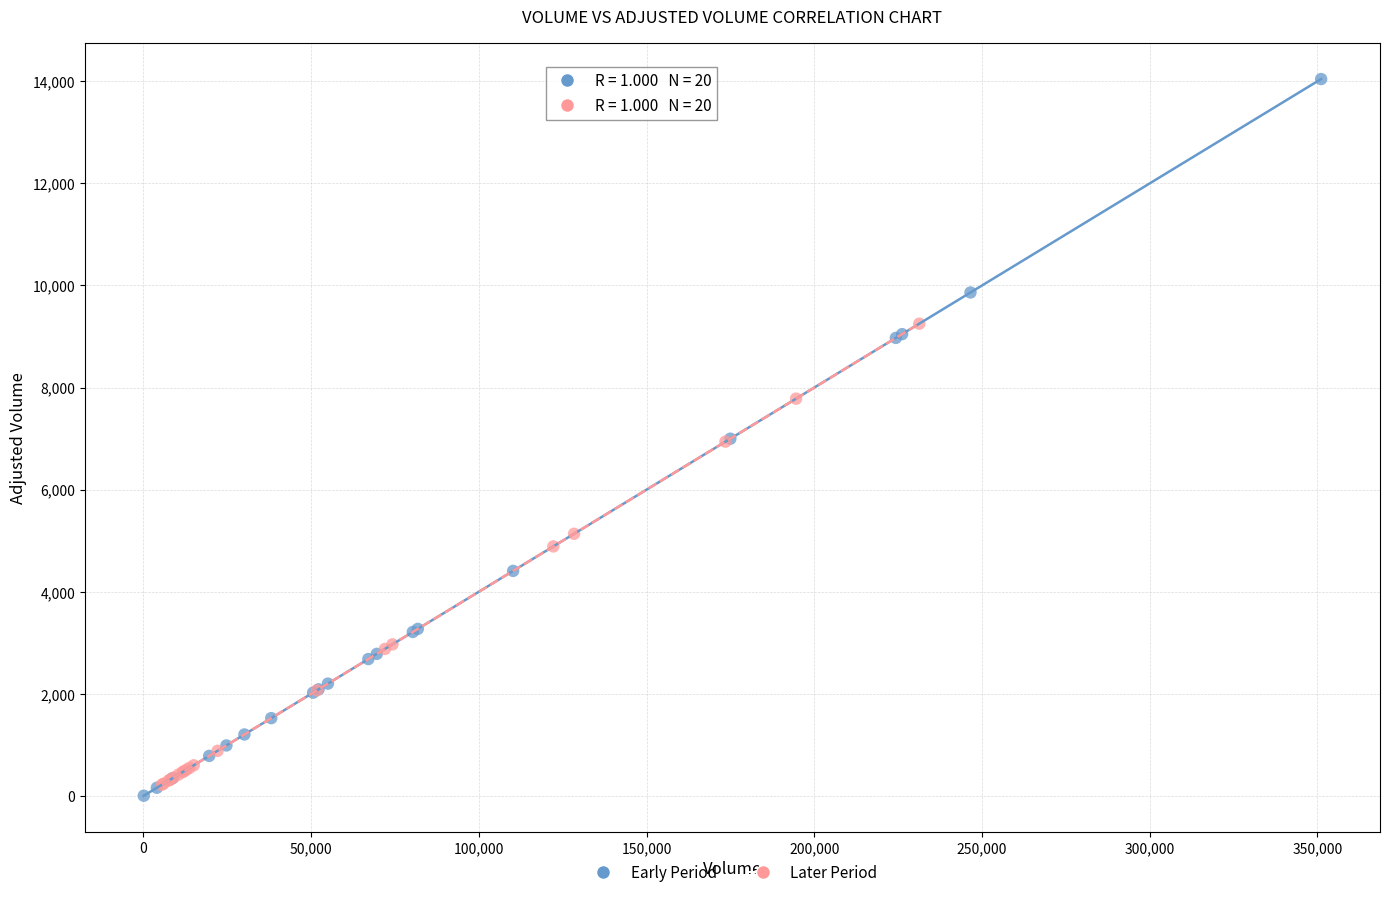

Which series reaches the maximum Y coordinate?

Early Period